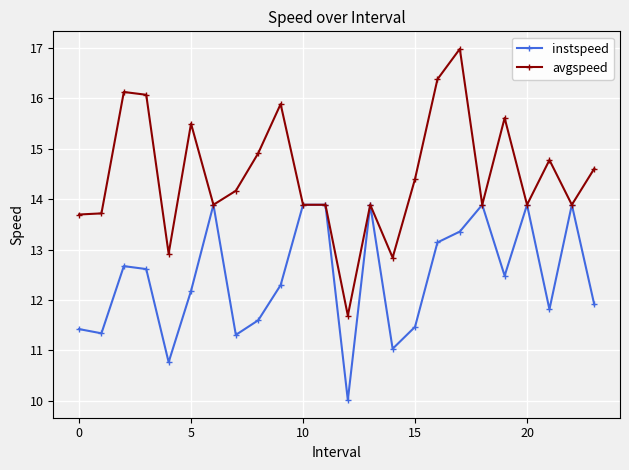

What is the greatest value displayed?

17.0